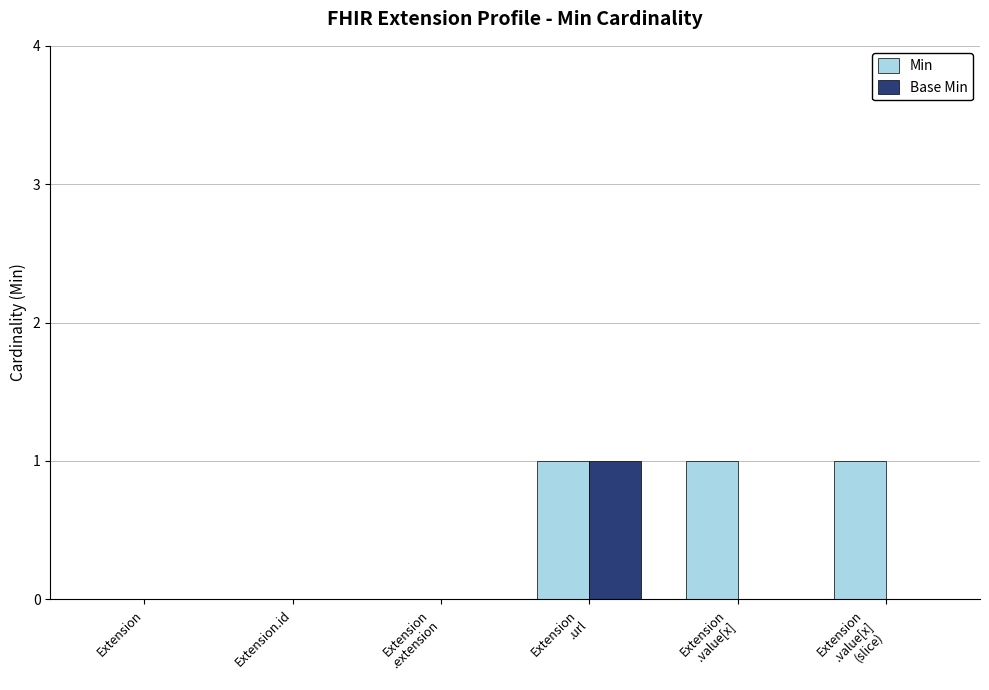

Which series has the largest total across all categories?

Min